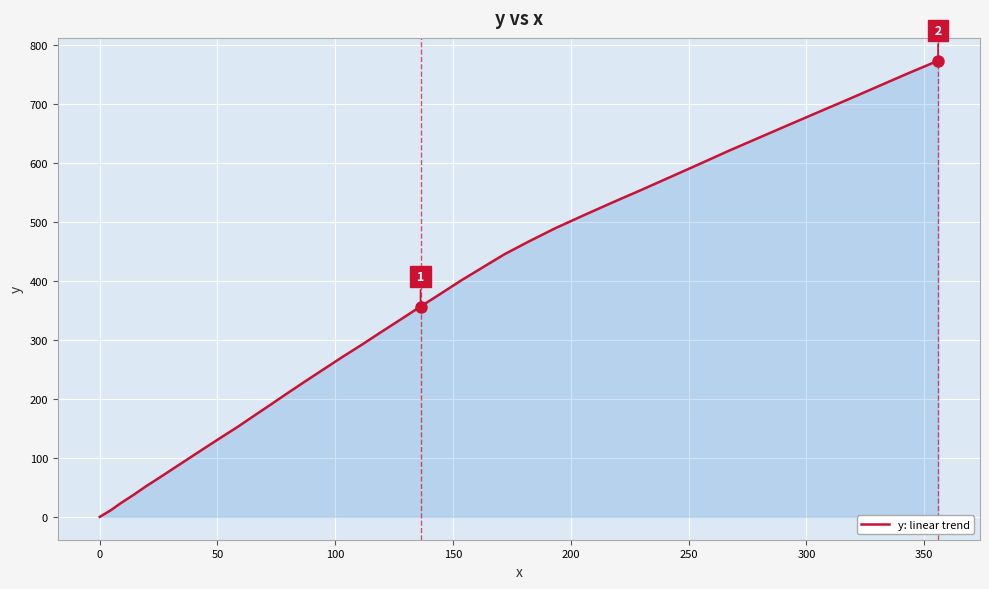

What is the maximum value shown in the chart?

774.0